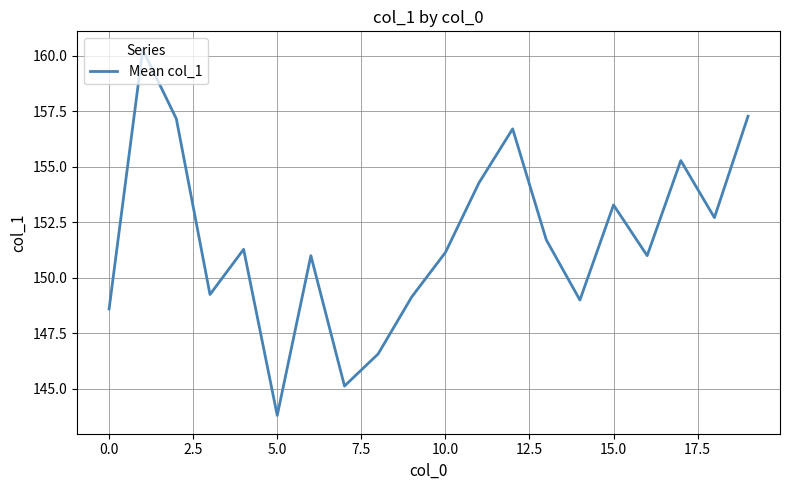

What is the maximum value shown in the chart?

160.3